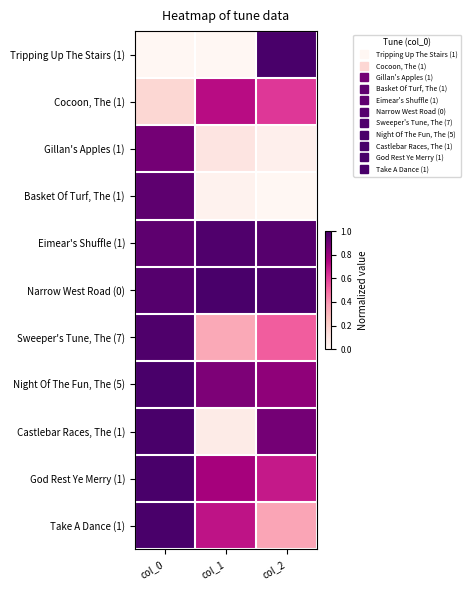

Rank the series by their maximum value, from highest to lowest.

Tripping Up The Stairs (1), Narrow West Road (0), Castlebar Races, The (1), God Rest Ye Merry (1), Take A Dance (1), Night Of The Fun, The (5), Sweeper's Tune, The (7), Eimear's Shuffle (1), Basket Of Turf, The (1), Gillan's Apples (1), Cocoon, The (1)